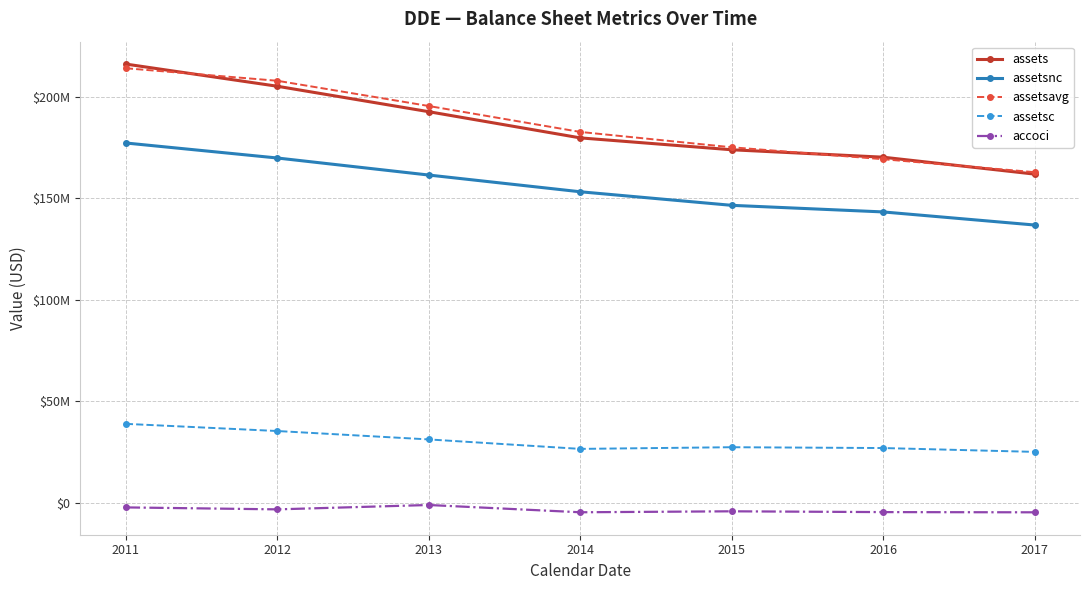

The value of accoci at 2013 is -1095000. True or false?

True